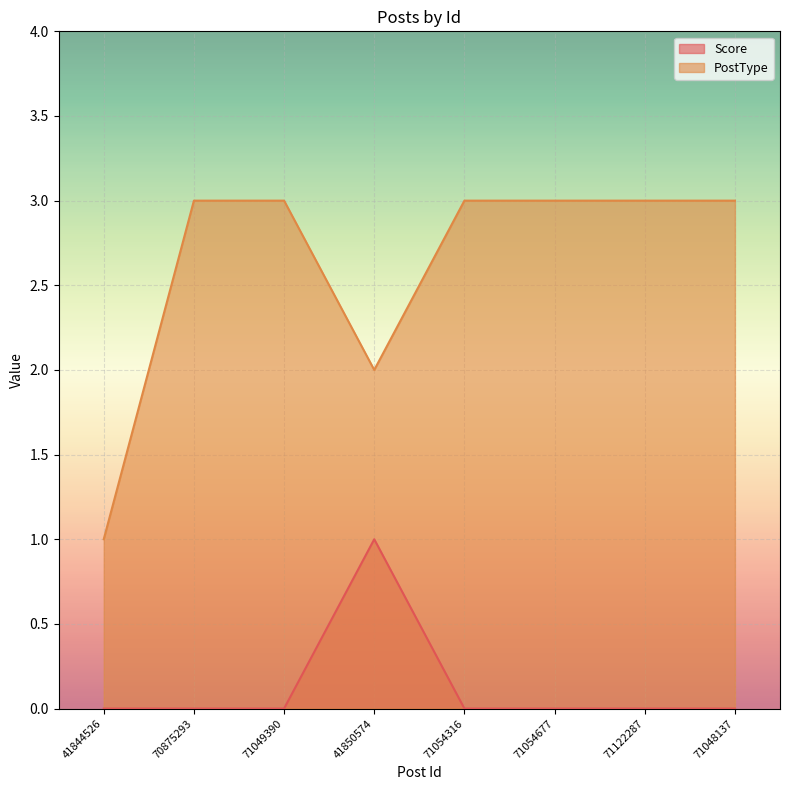

How many data points in Score are above 0?

1